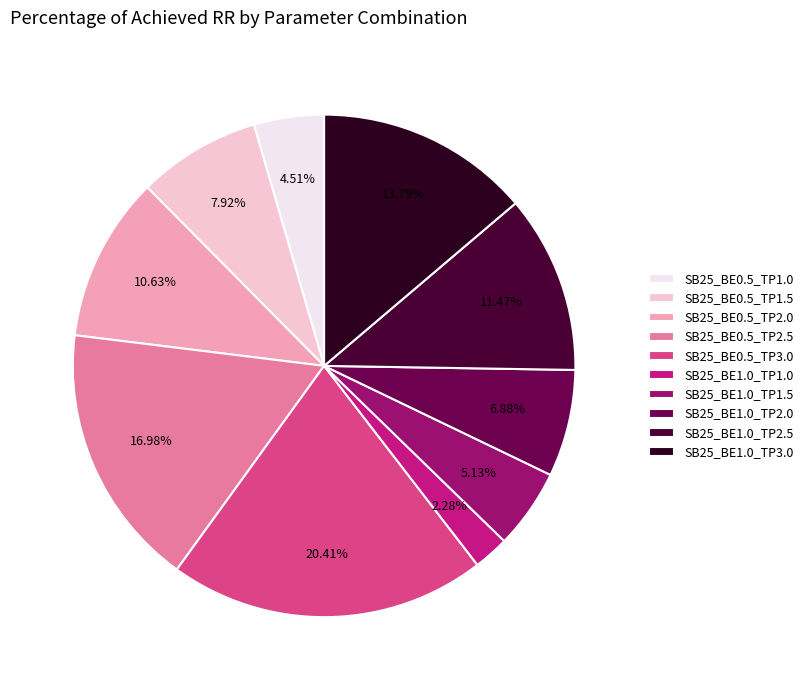

Do SB25_BE1.0_TP3.0 and SB25_BE1.0_TP1.0 together represent more than half of the pie?

No